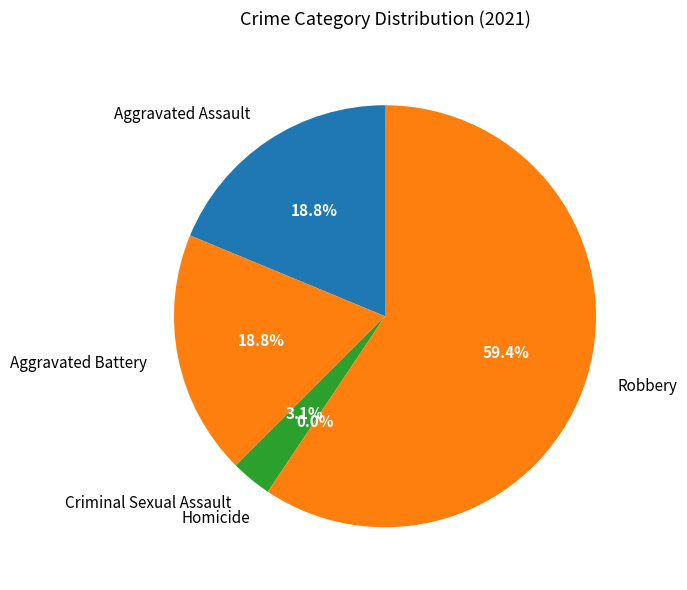

To the nearest percent, what is the difference between the largest and smallest slice percentages?

59%